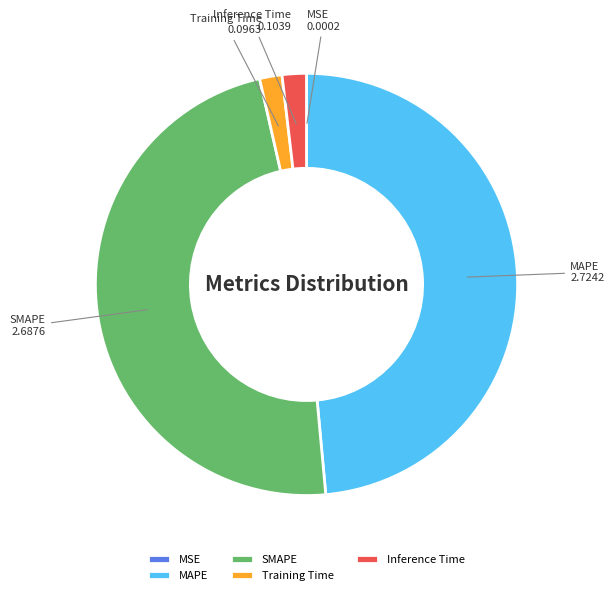

What is the largest slice in the pie chart?

MAPE